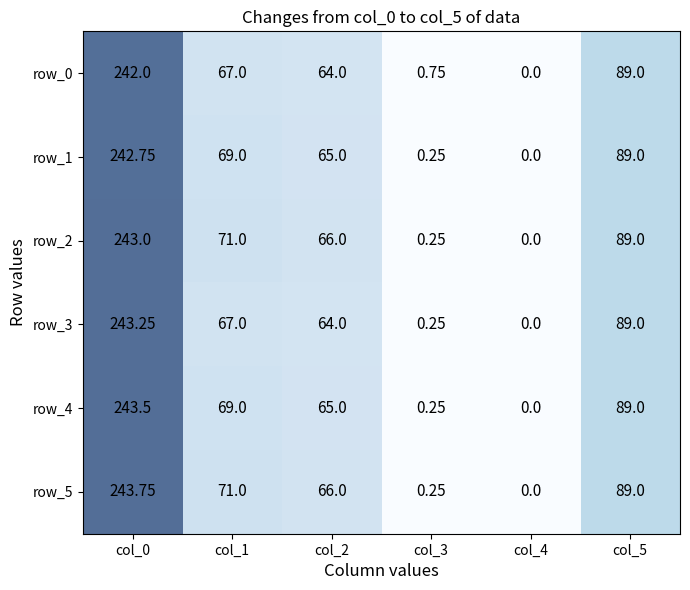

At which label does row_1 reach its minimum?

col_4